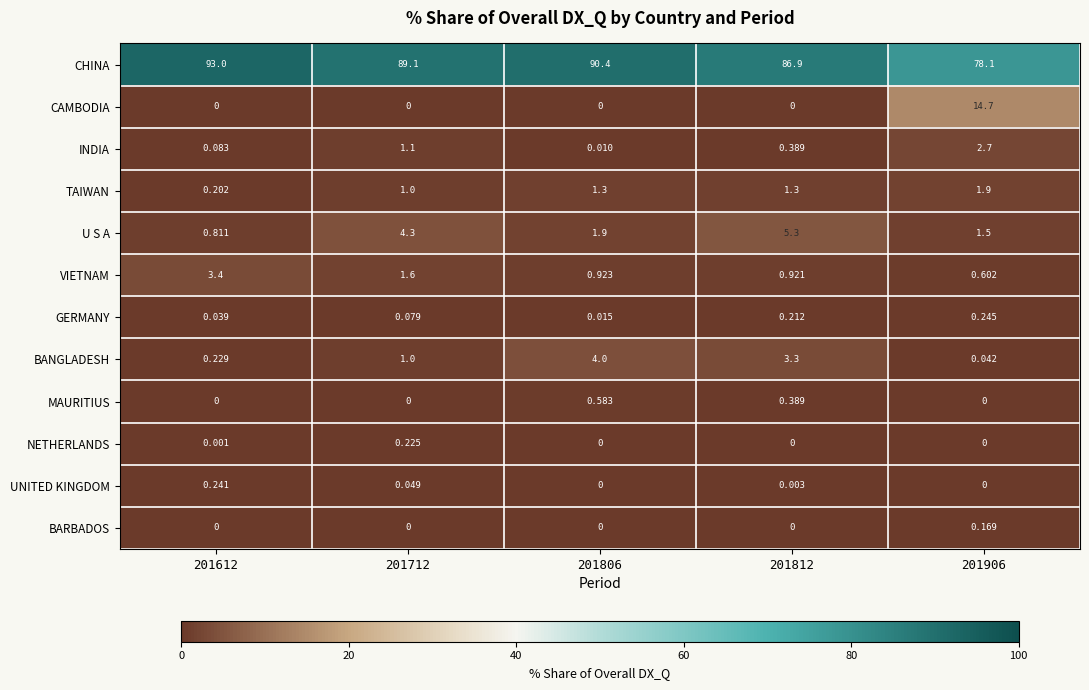

Which series has the largest total across all categories?

CHINA